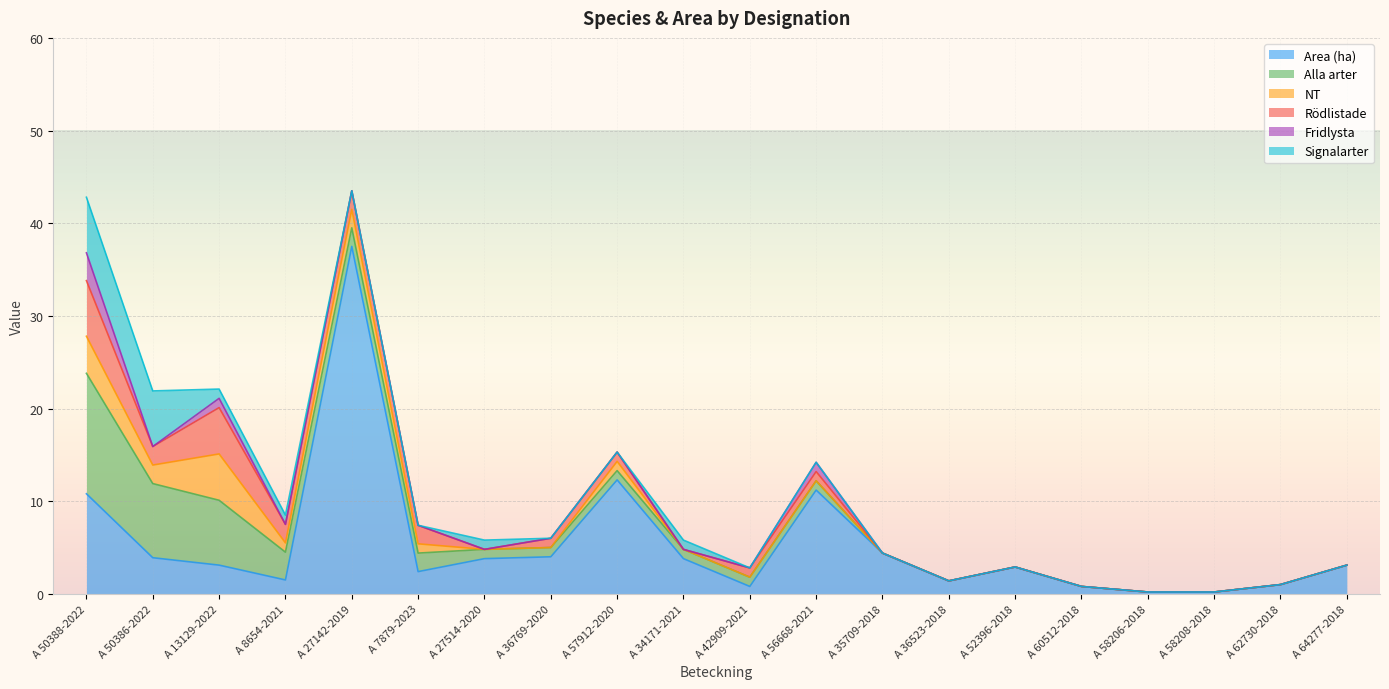

How many data points in Area (ha) are less than 3?

9